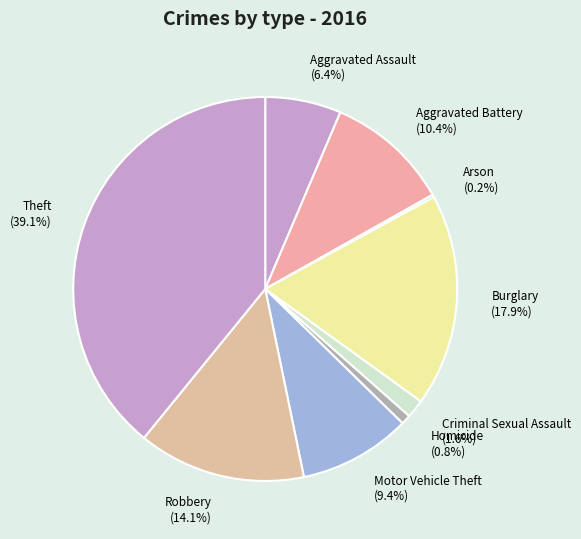

Approximately how many times larger is the value at Robbery compared to Aggravated Assault?

2.2